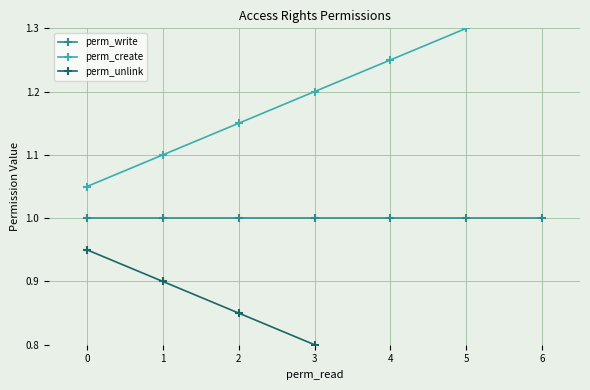

True or false: perm_create and perm_unlink intersect in this chart.

False